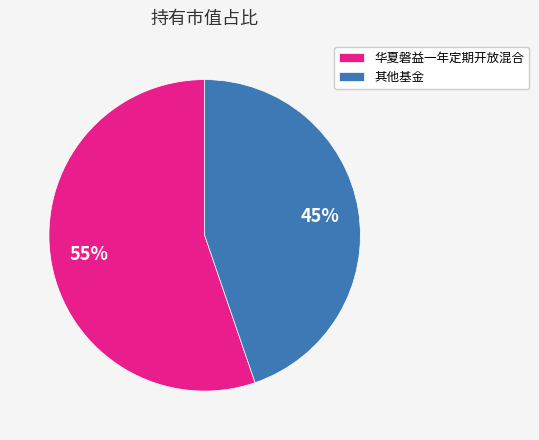

Does any single category account for the majority?

Yes